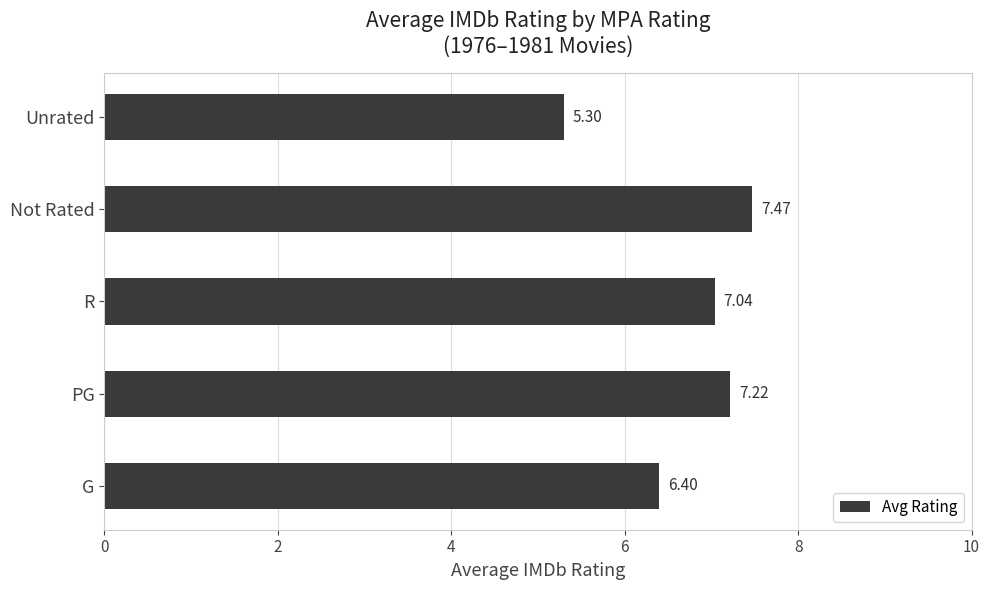

Which category has the lowest value across all series?

Unrated